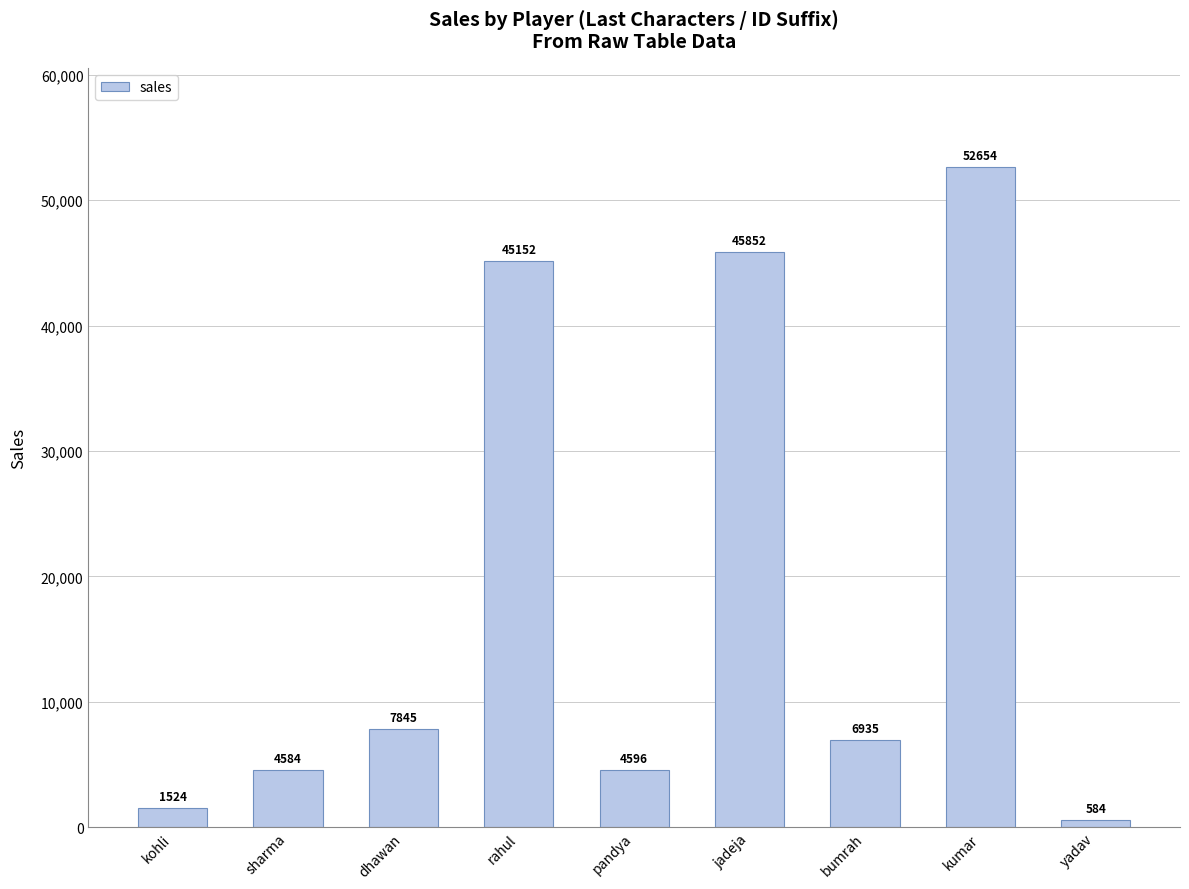

The value at jadeja is 76133. True or false?

False